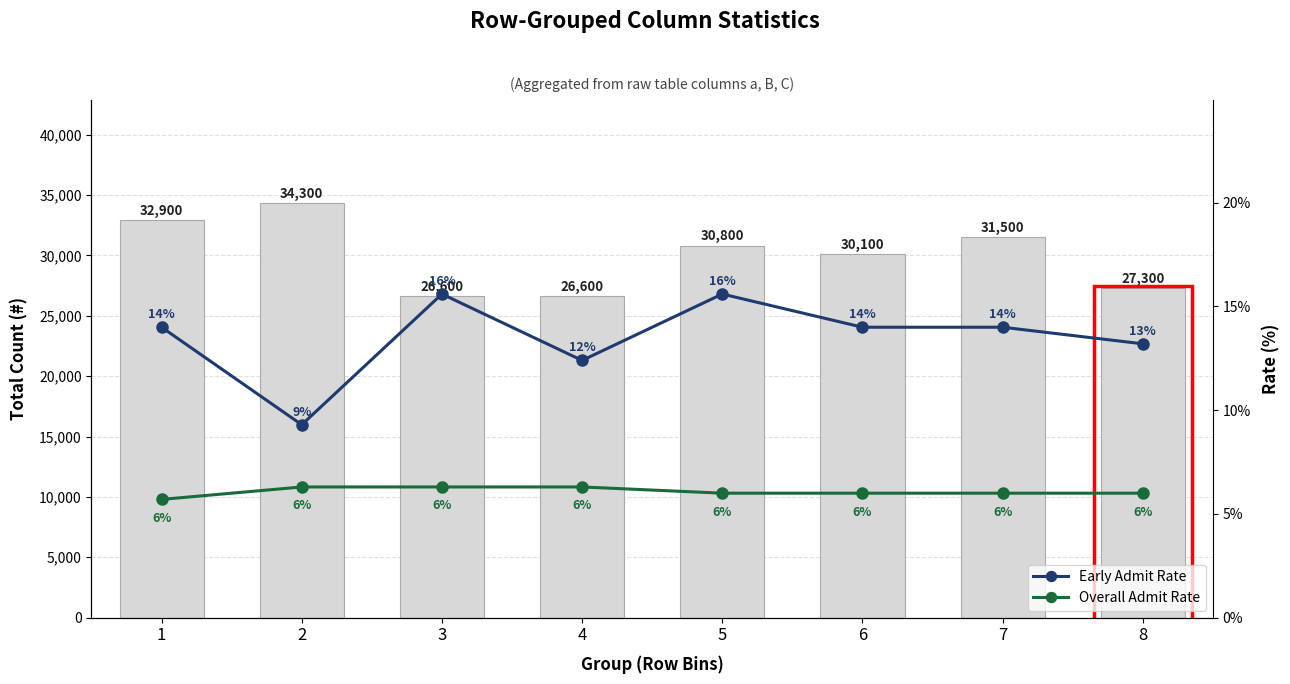

What is the difference between the maximum and minimum values in the Early Admit Rate series?

6.3